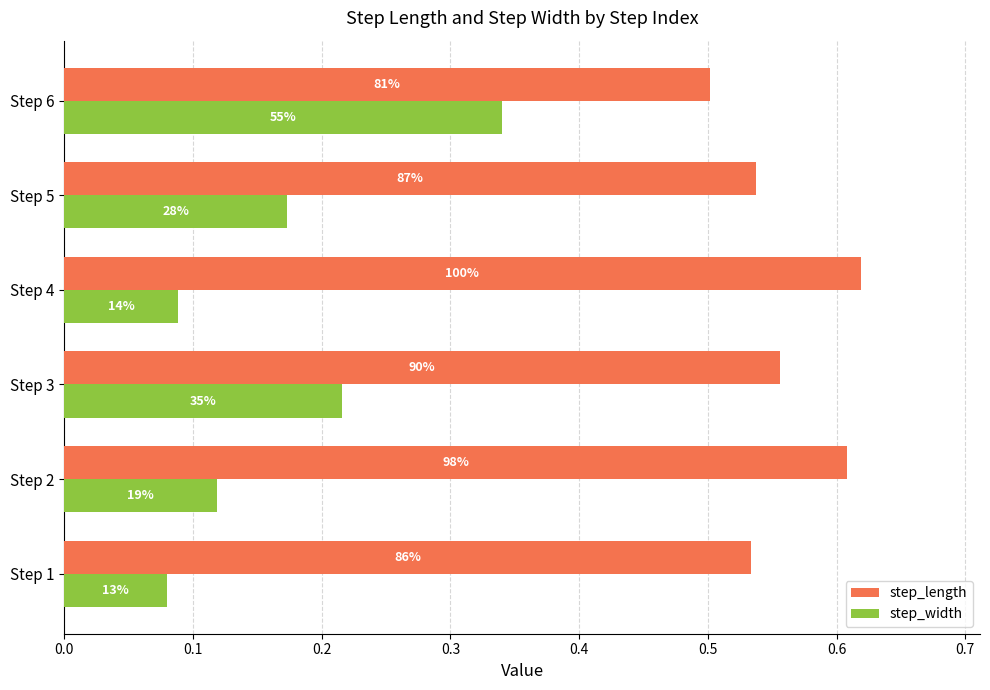

At how many categories does at least one series exceed 0?

6